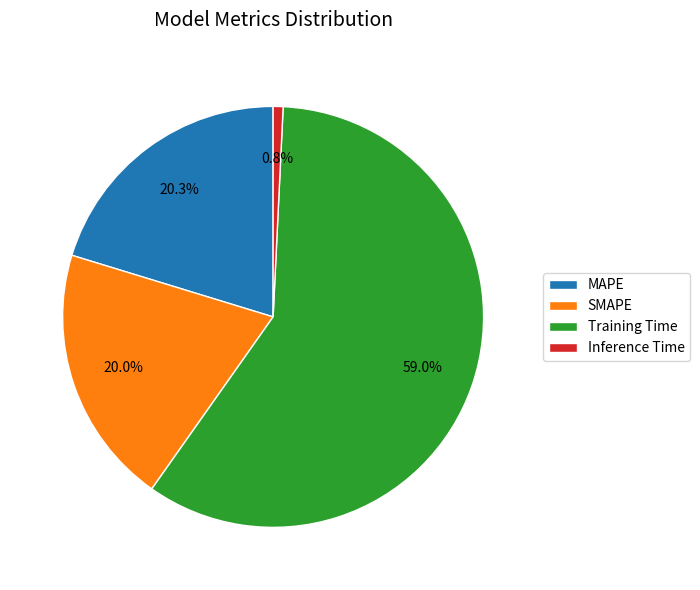

Is the sum of SMAPE and MAPE greater than half?

No